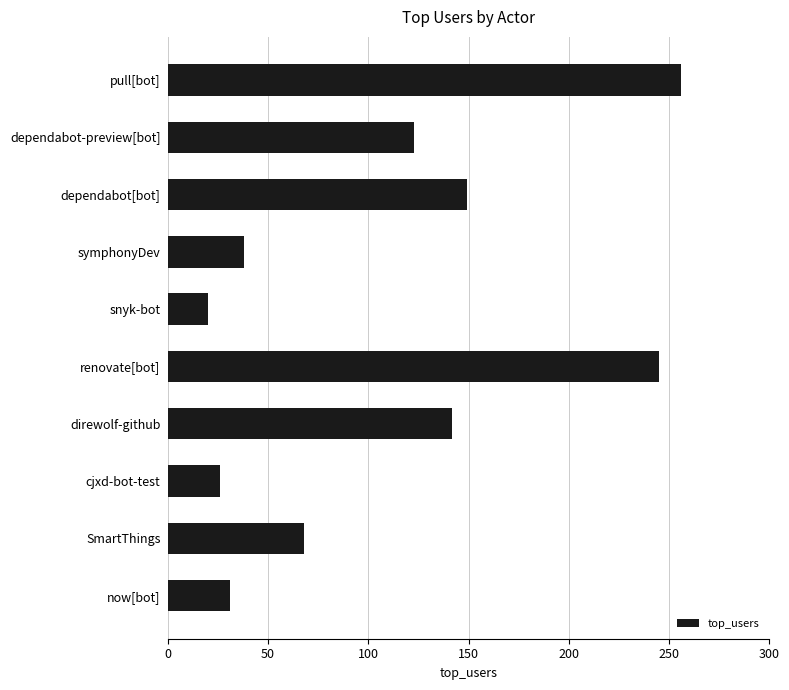

Rank the categories by value from lowest to highest.

snyk-bot, cjxd-bot-test, now[bot], symphonyDev, SmartThings, dependabot-preview[bot], direwolf-github, dependabot[bot], renovate[bot], pull[bot]